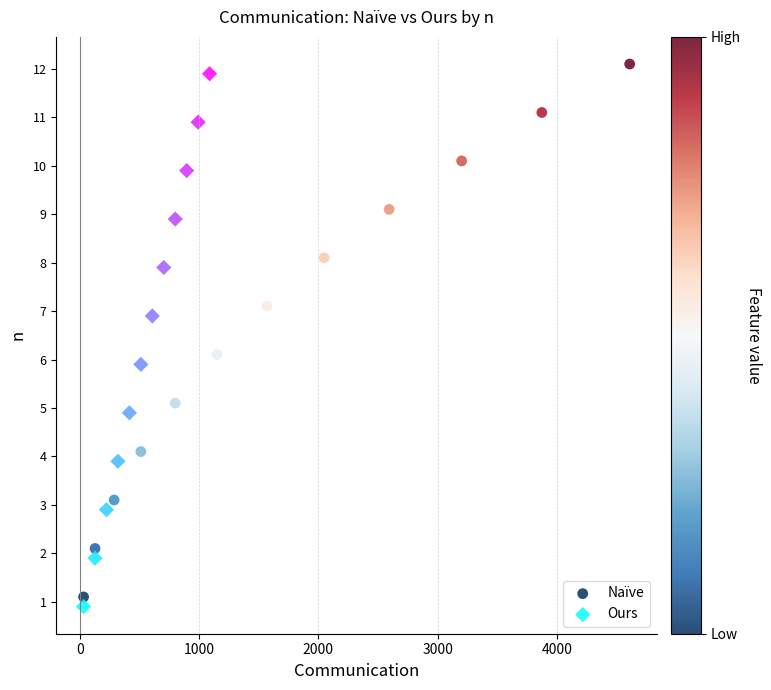

What are all the series names shown in the legend?

Naïve, Ours